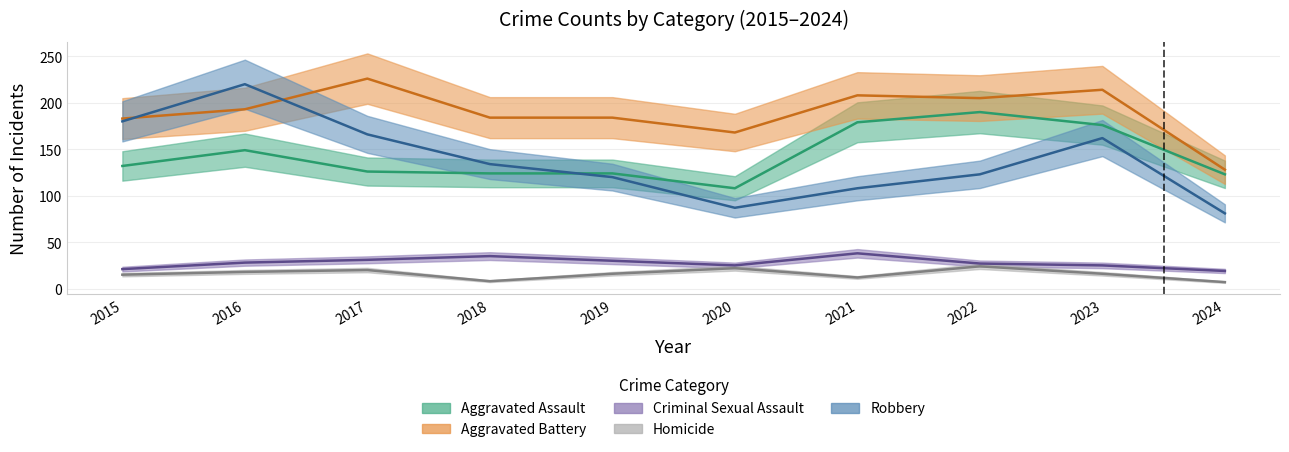

What are all the series names shown in the legend?

Aggravated Assault, Aggravated Battery, Criminal Sexual Assault, Homicide, Robbery